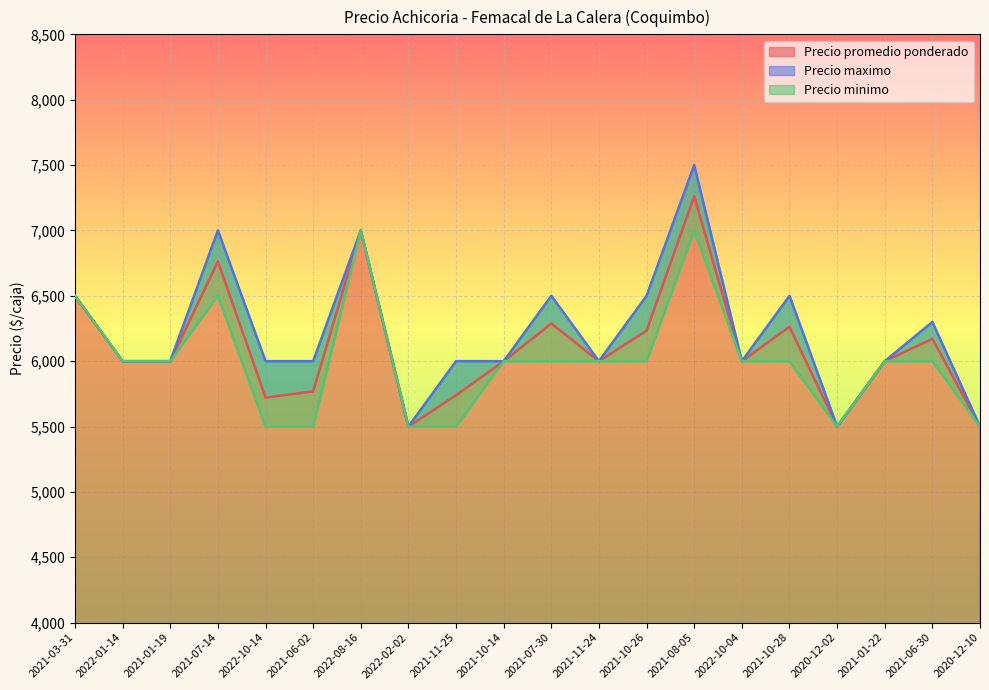

Which series has the widest spread of values?

Precio maximo